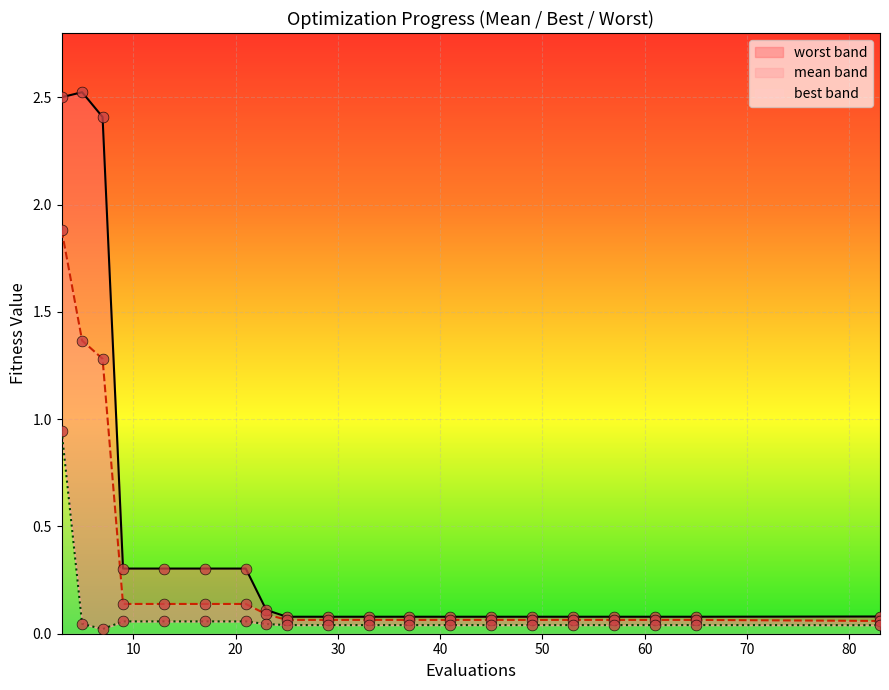

Which series contains the lowest Y value?

best